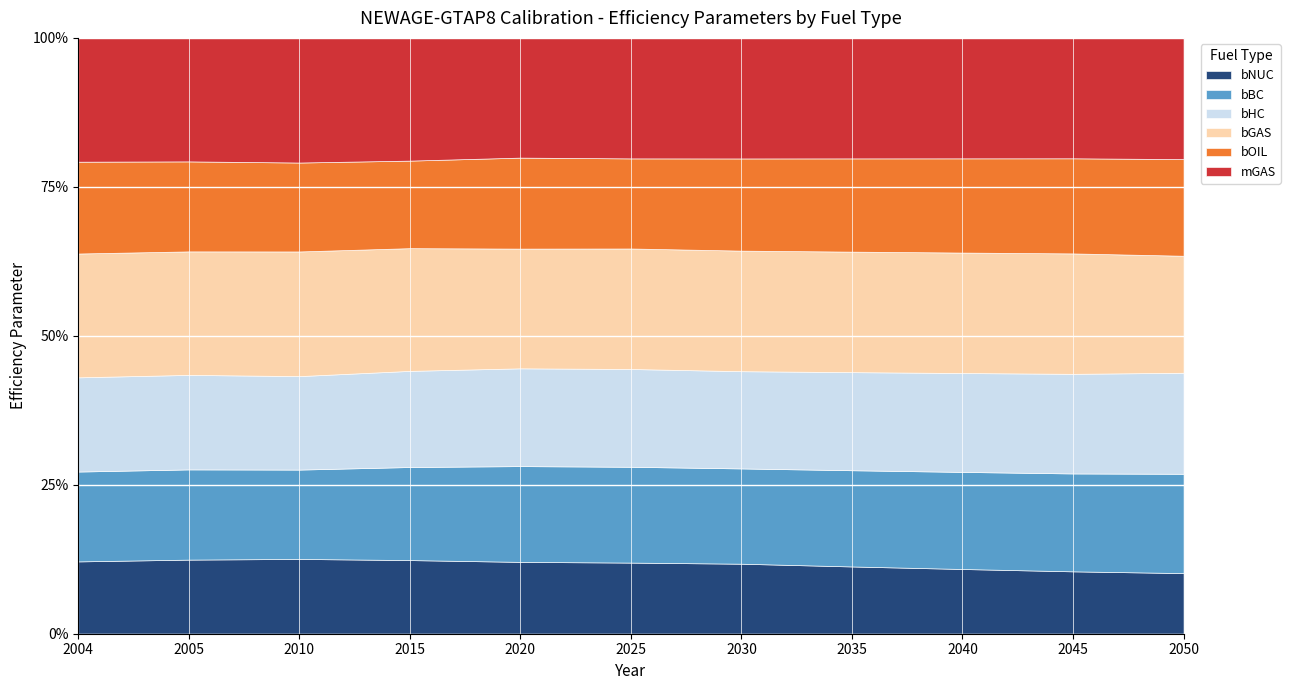

True or false: bNUC has a value of 17.1 at 2045.

False